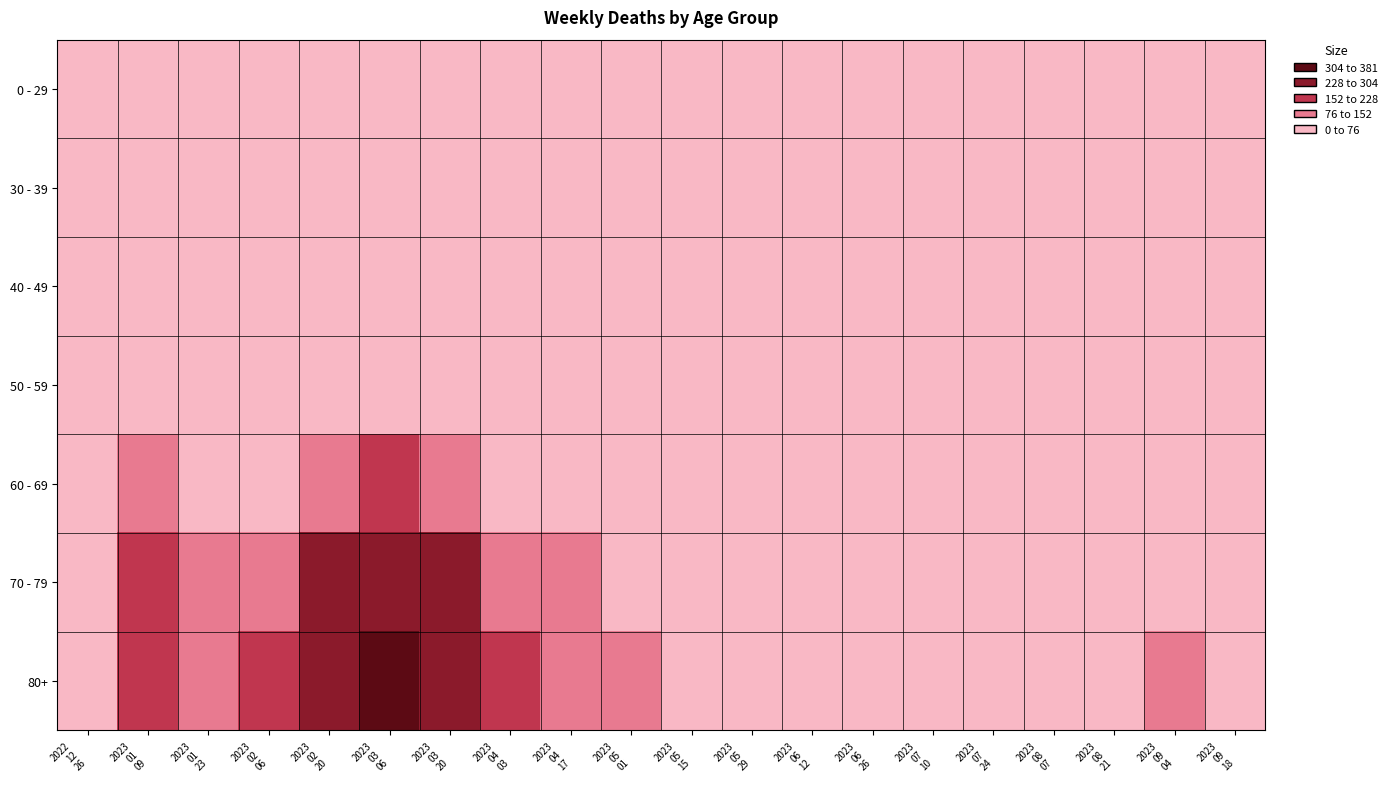

What is the total value across all series at 2023
09
04?

186